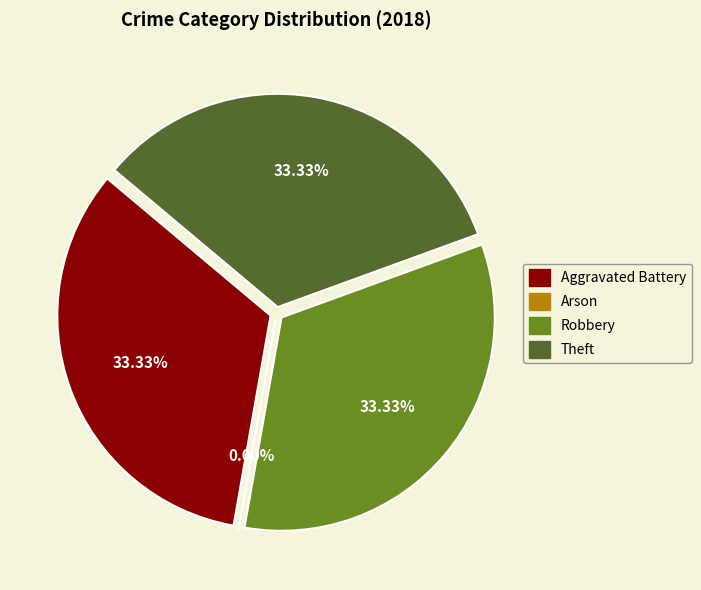

What portion of the pie excludes Robbery?

66.7%